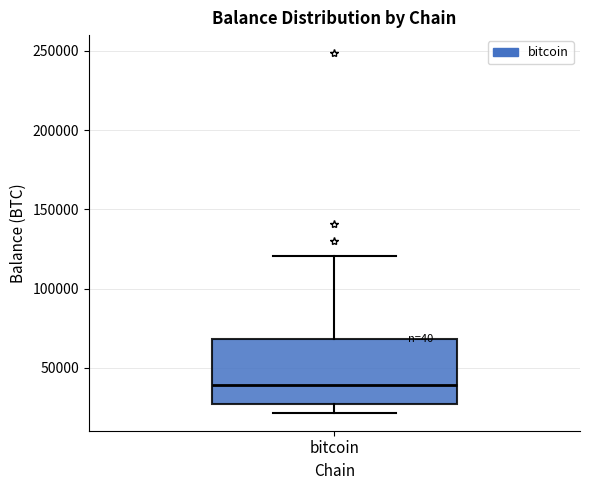

Transcribe this box plot: give where the median line is, the range the box spans, and where the two whiskers end, as read against the y-axis. The values are not printed on the chart, so give them approximately, as read against the axis.

median 40000, box 25000 to 70000, whiskers 20000 to 120000